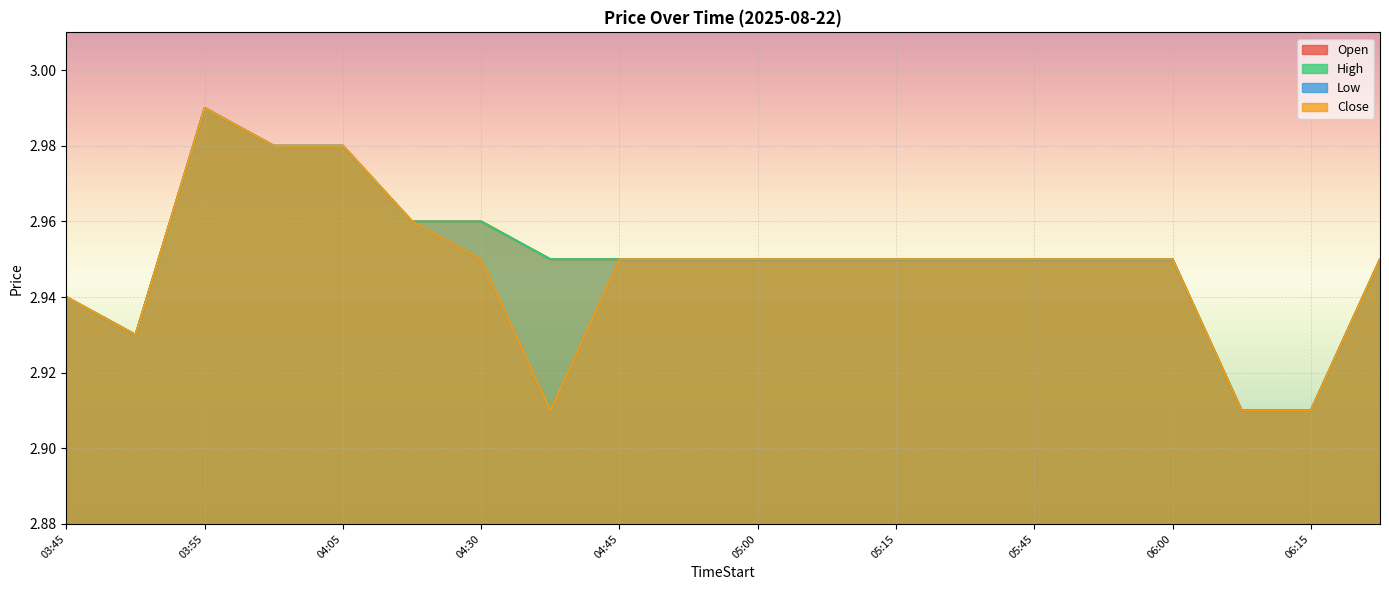

The value of High at 05:15 is 1.9. True or false?

False